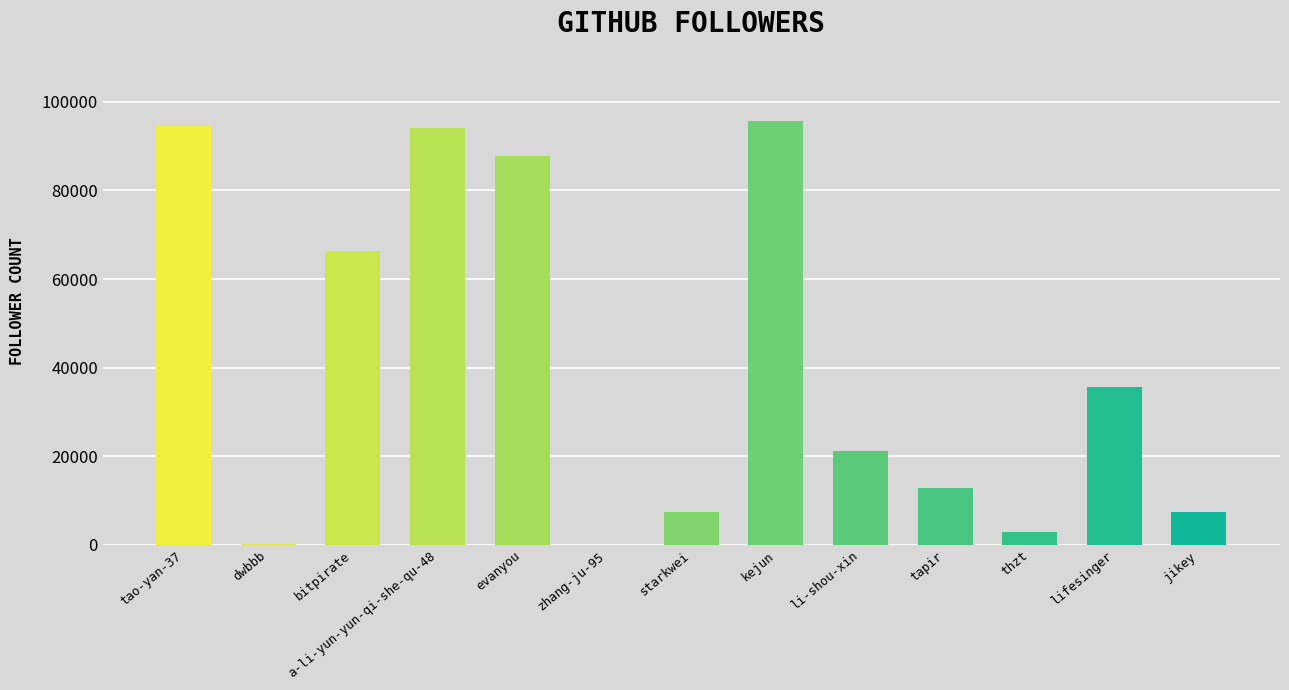

What is the change in value from a-li-yun-yun-qi-she-qu-48 to tapir?

-81419